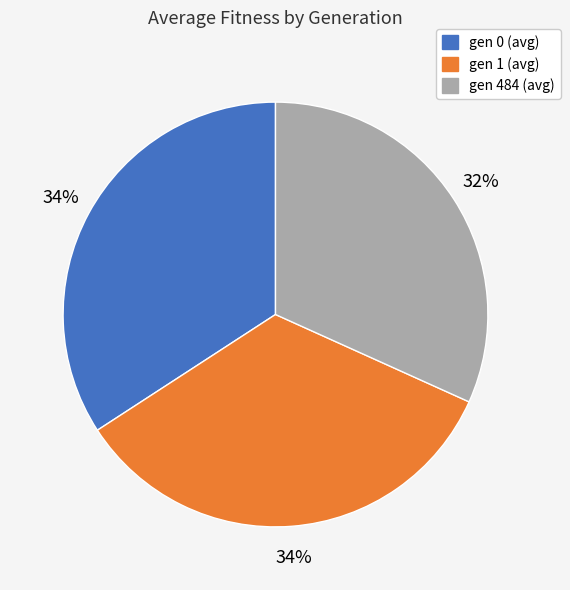

What is the ratio of the value at gen 0 (avg) to the value at gen 484 (avg)?

1.1